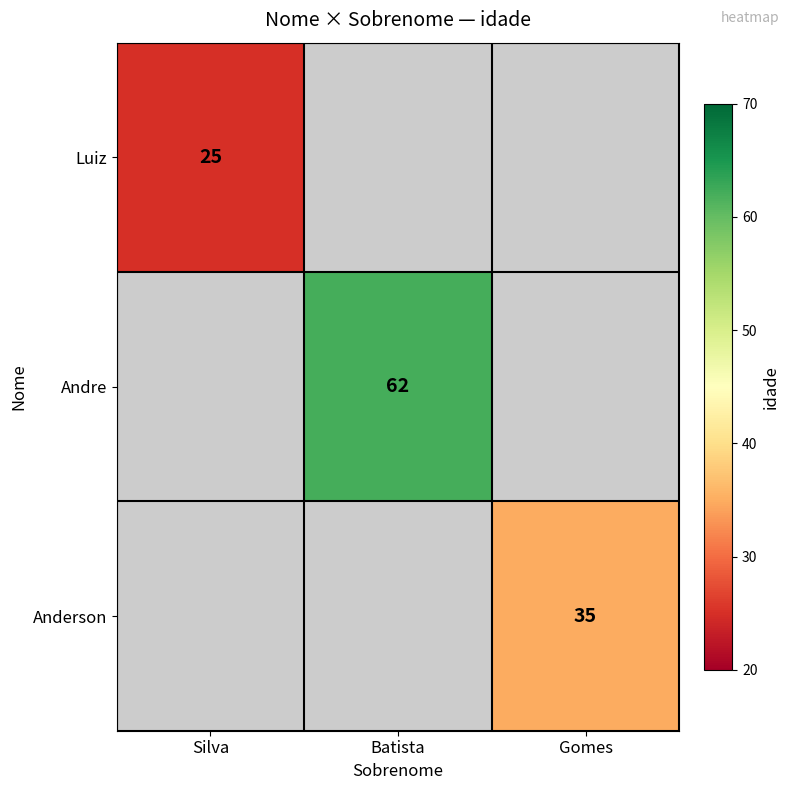

The value of Luiz at Silva is 25. True or false?

True